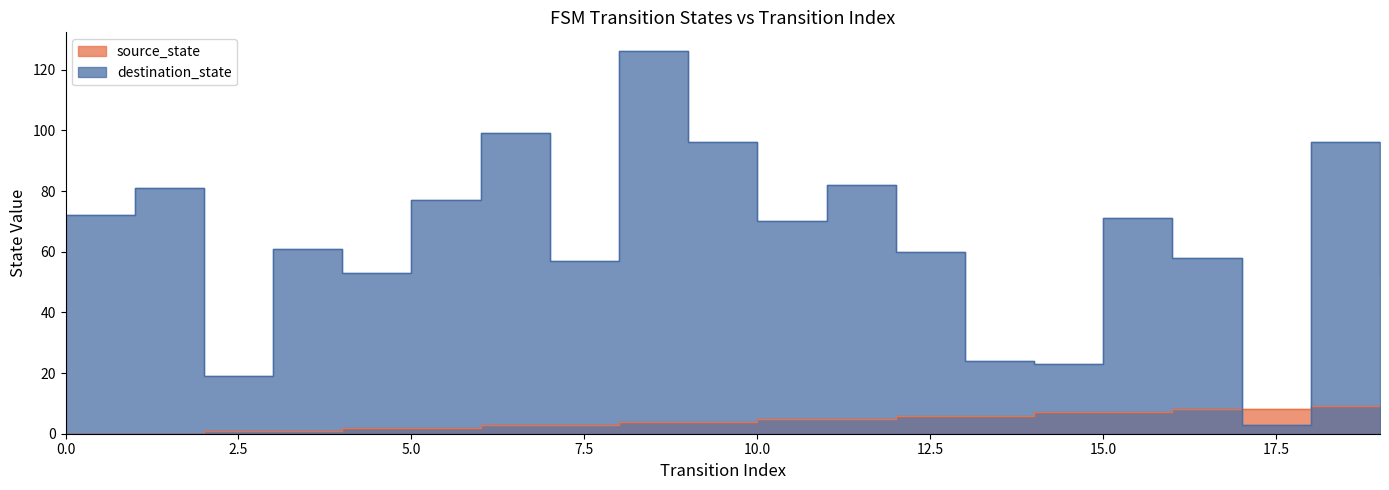

What is the difference between the maximum and minimum values in the source_state series?

9